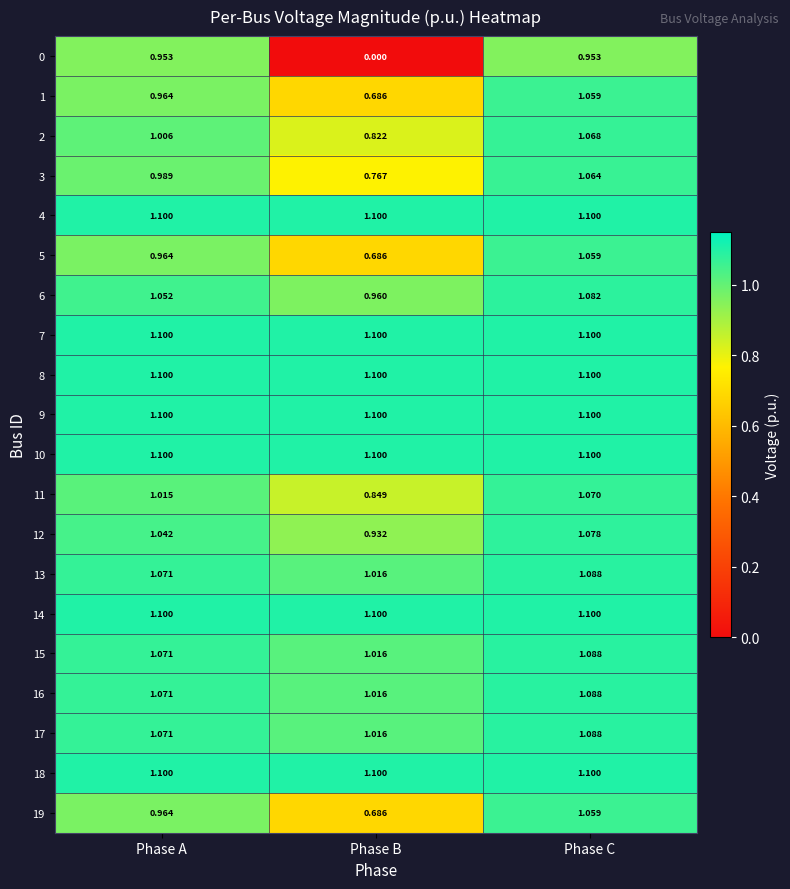

At which label does 6 first exceed 1?

Phase A